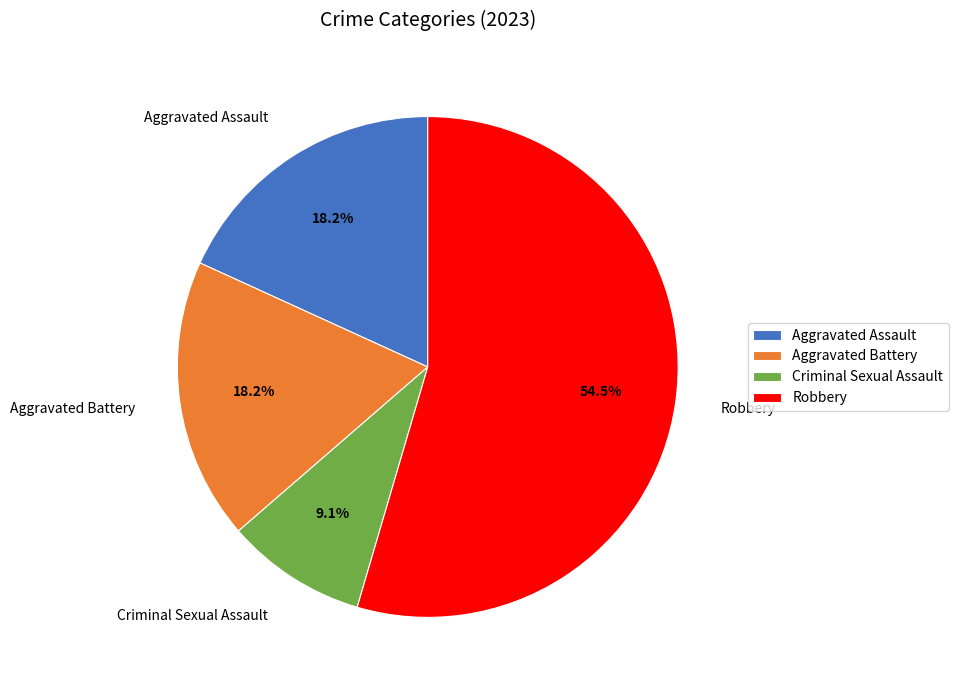

To the nearest percent, what is the combined percentage of Criminal Sexual Assault and Aggravated Battery?

27%